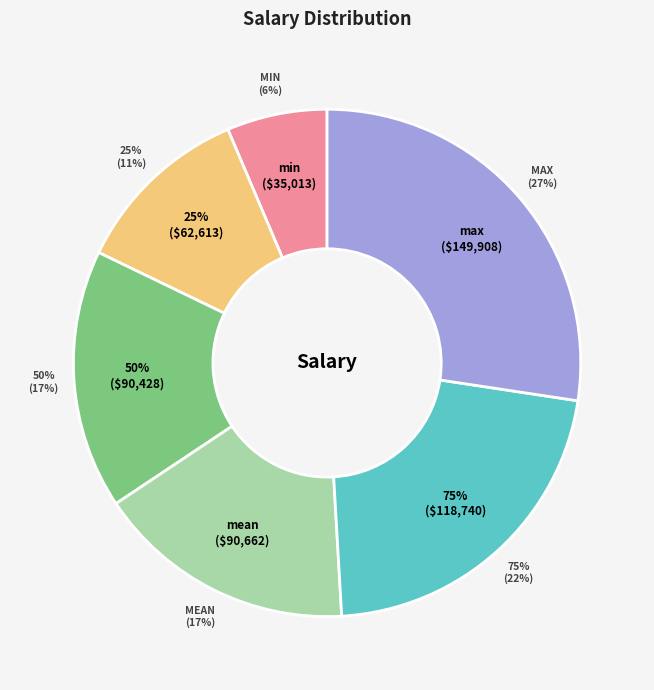

Rank the categories by value from lowest to highest.

min, 25%, 50%, mean, 75%, max